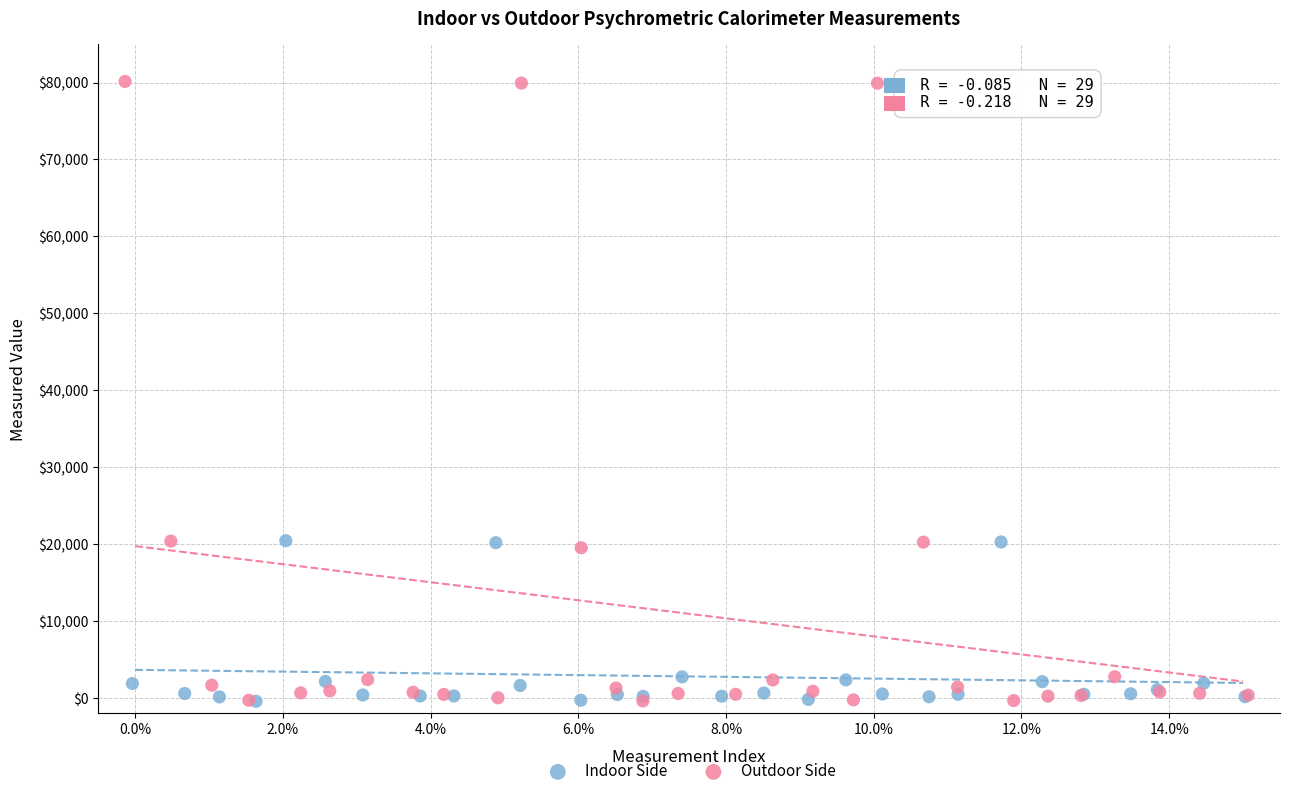

What are all the series names shown in the legend?

Indoor Side, Outdoor Side